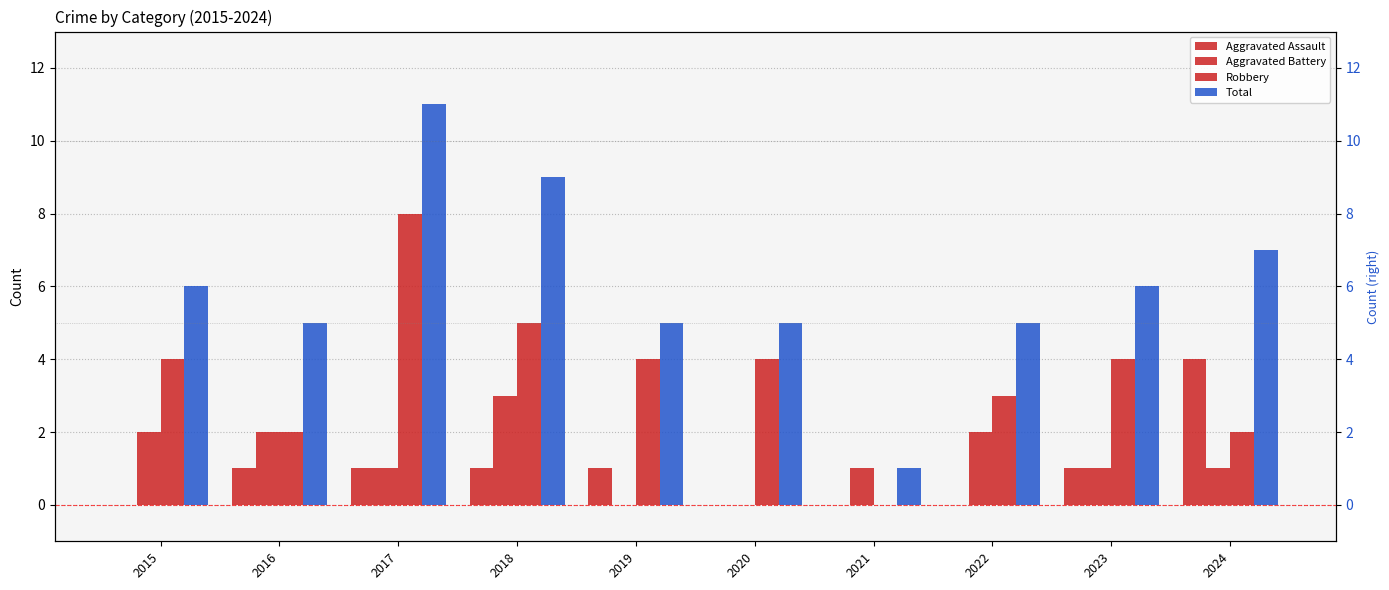

Are the bars horizontal?

No